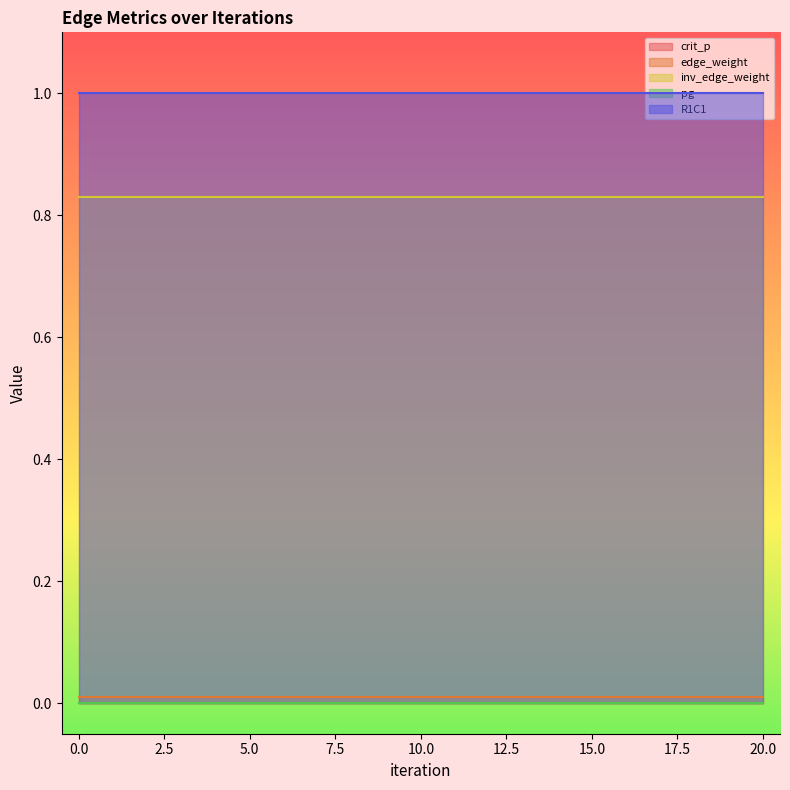

Which series has the largest range (max minus min)?

crit_p